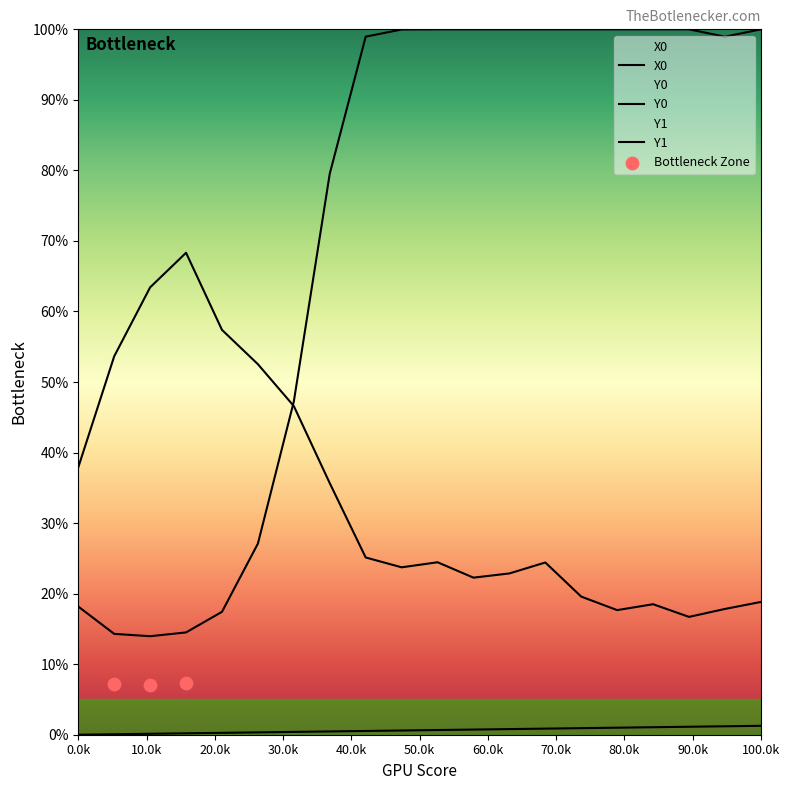

What are all the series names shown in the legend?

X0, Y0, Y1